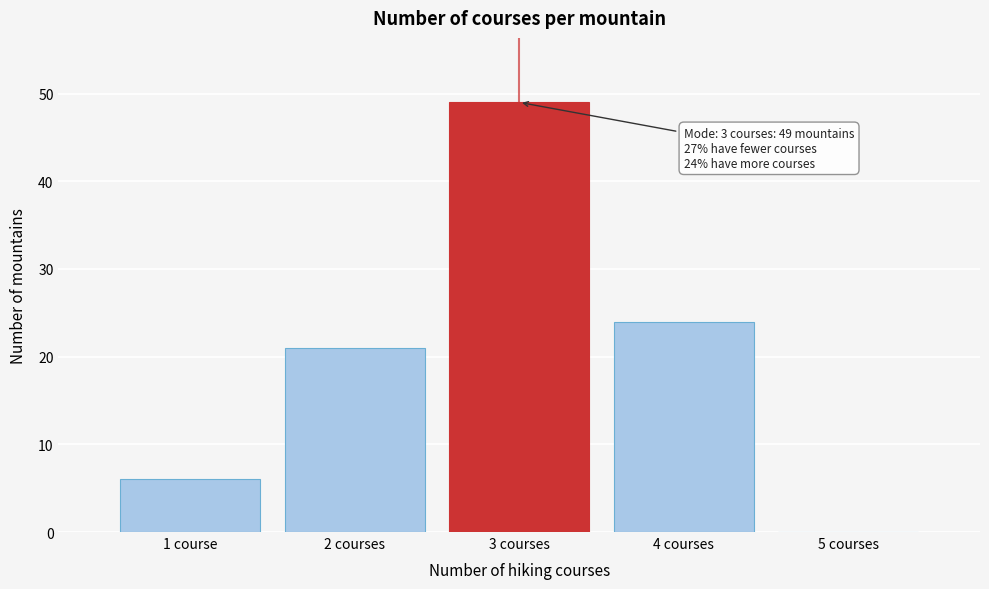

Reading right to left, what are all the values shown in this chart?

5 courses=0	4 courses=24	3 courses=49	2 courses=21	1 course=6